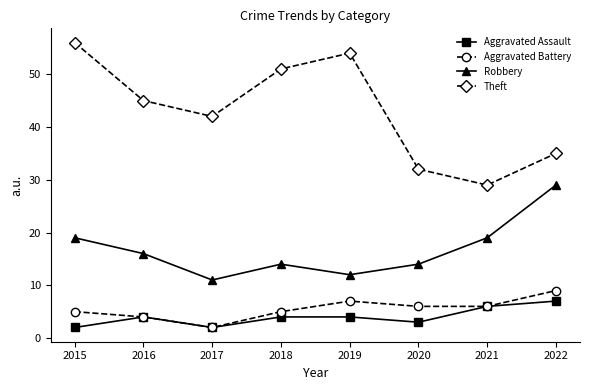

Is the value of Aggravated Battery at 2018 greater than the value of Aggravated Assault at 2017?

Yes